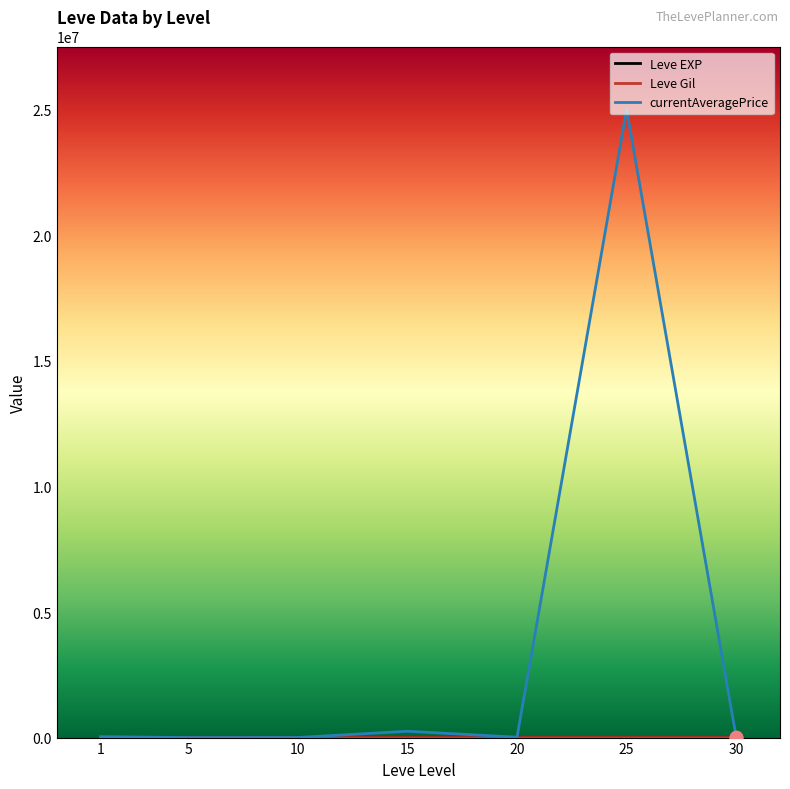

What is the total value across all series at 30?

16916.8